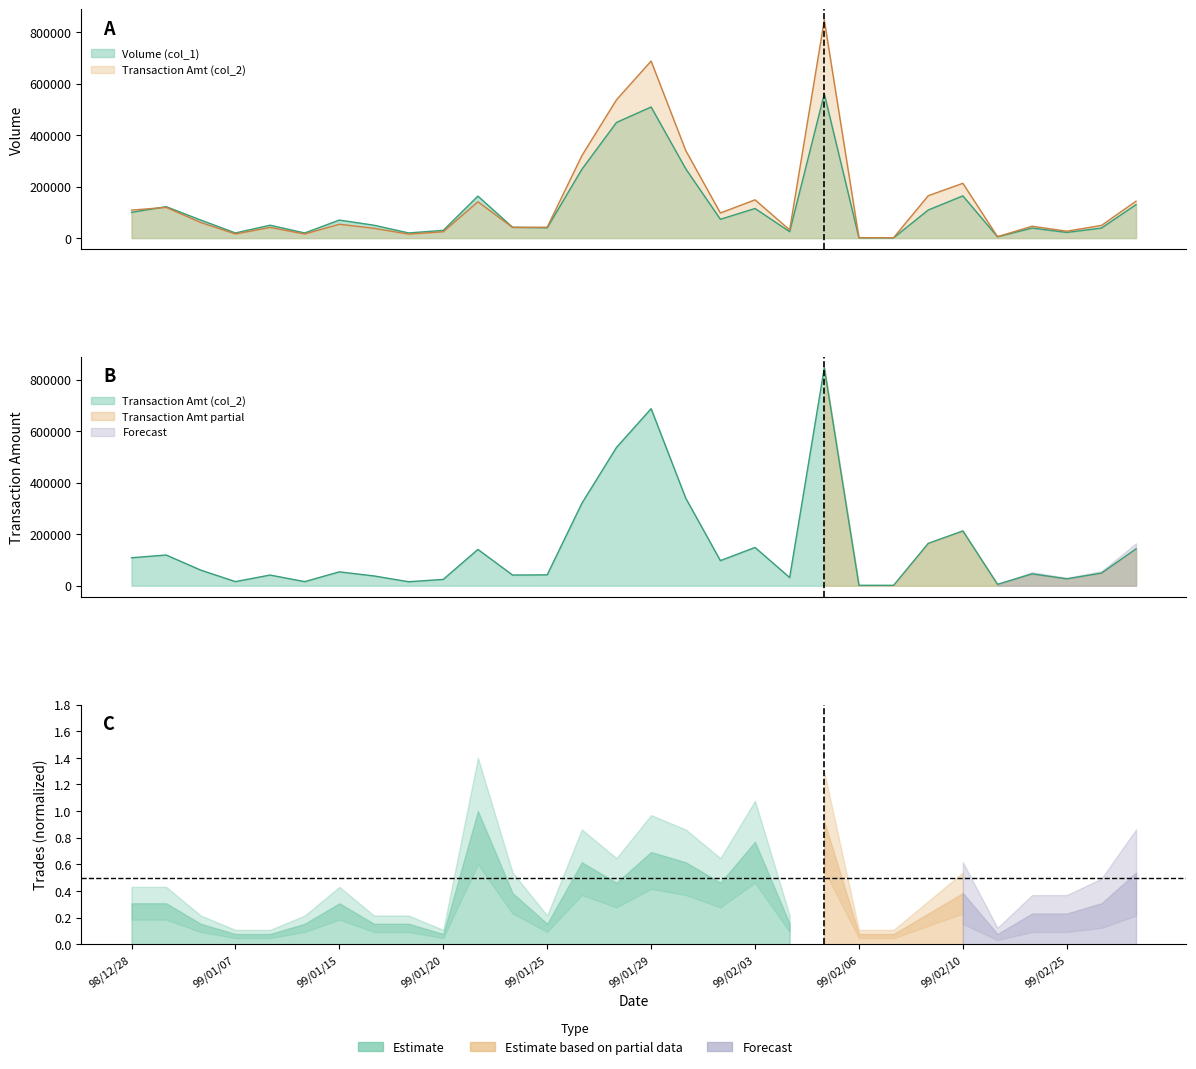

At 99/02/01, list the series in order from largest to smallest.

Transaction Amt (col_2), Volume (col_1)